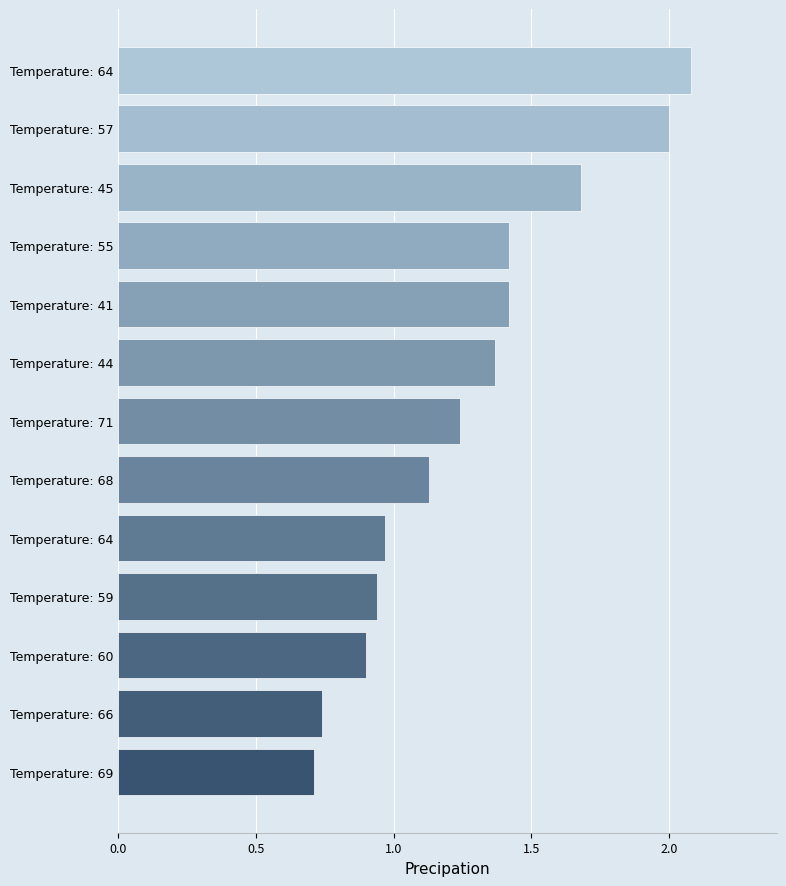

How many bars are there in total?

13